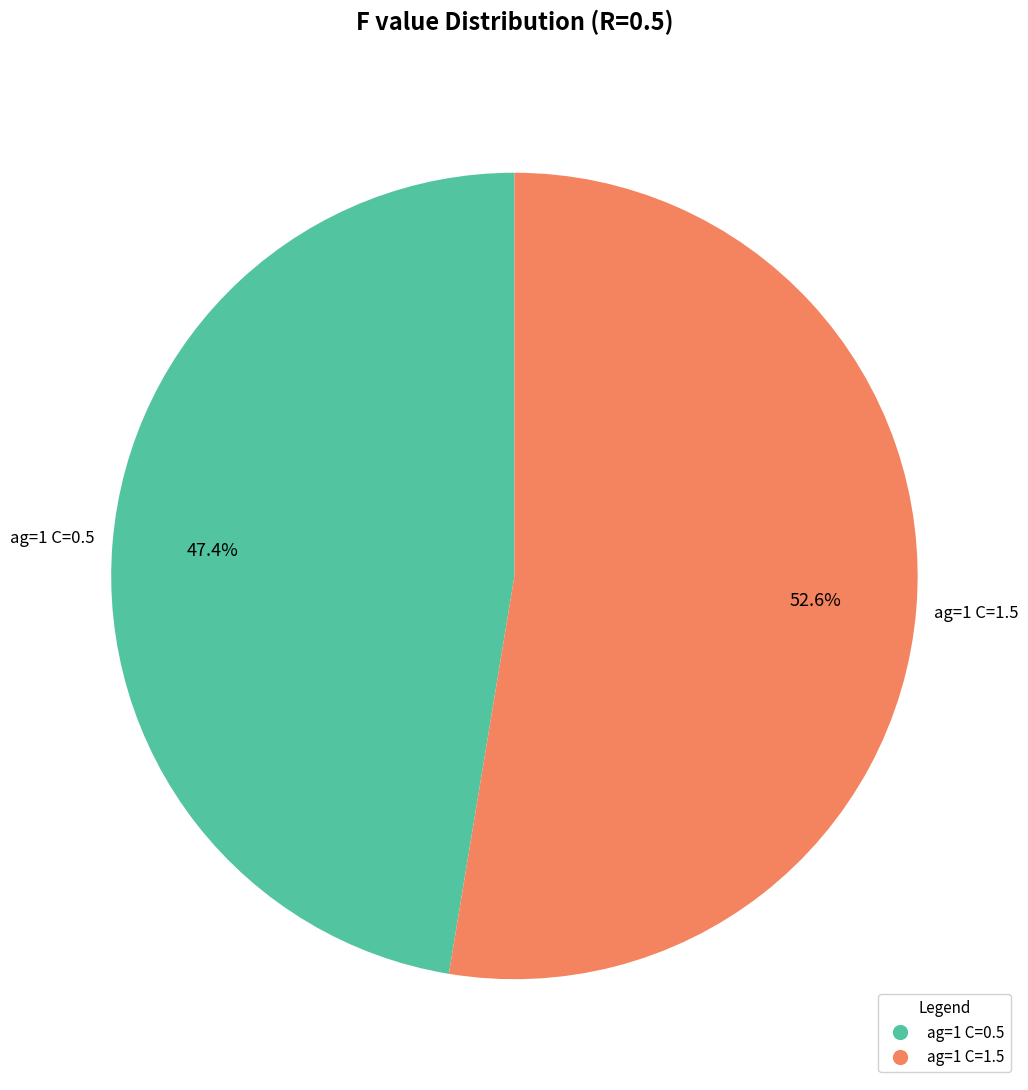

Count the number of slices in the pie.

2